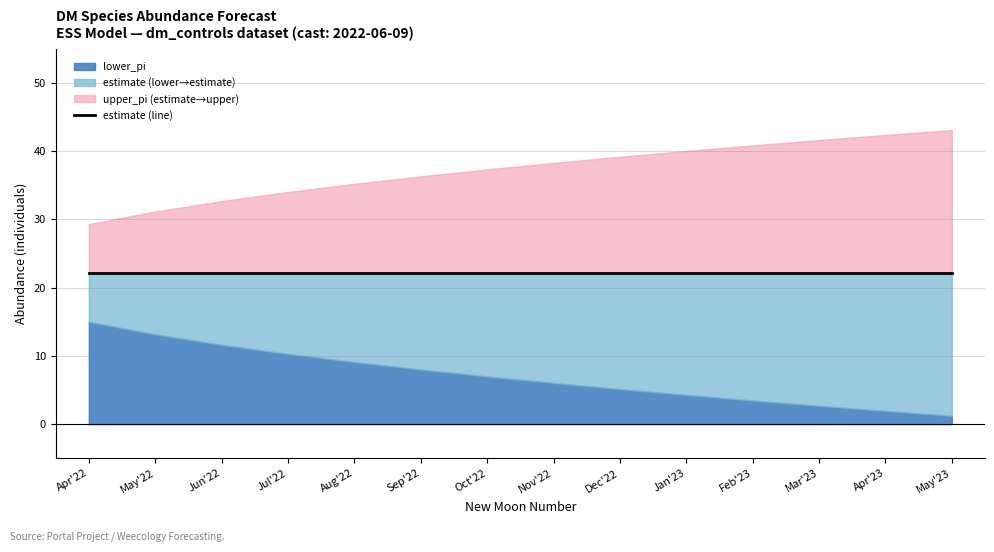

True or false: estimate has more than 0 points higher than both neighbors.

False